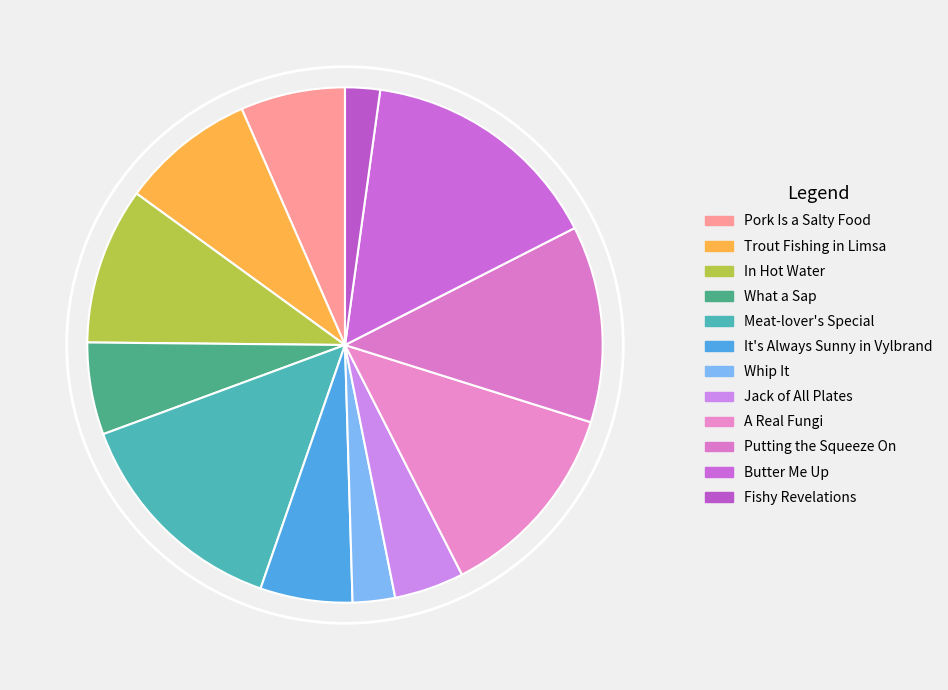

To the nearest percent, what percentage of the pie is Trout Fishing in Limsa?

8%